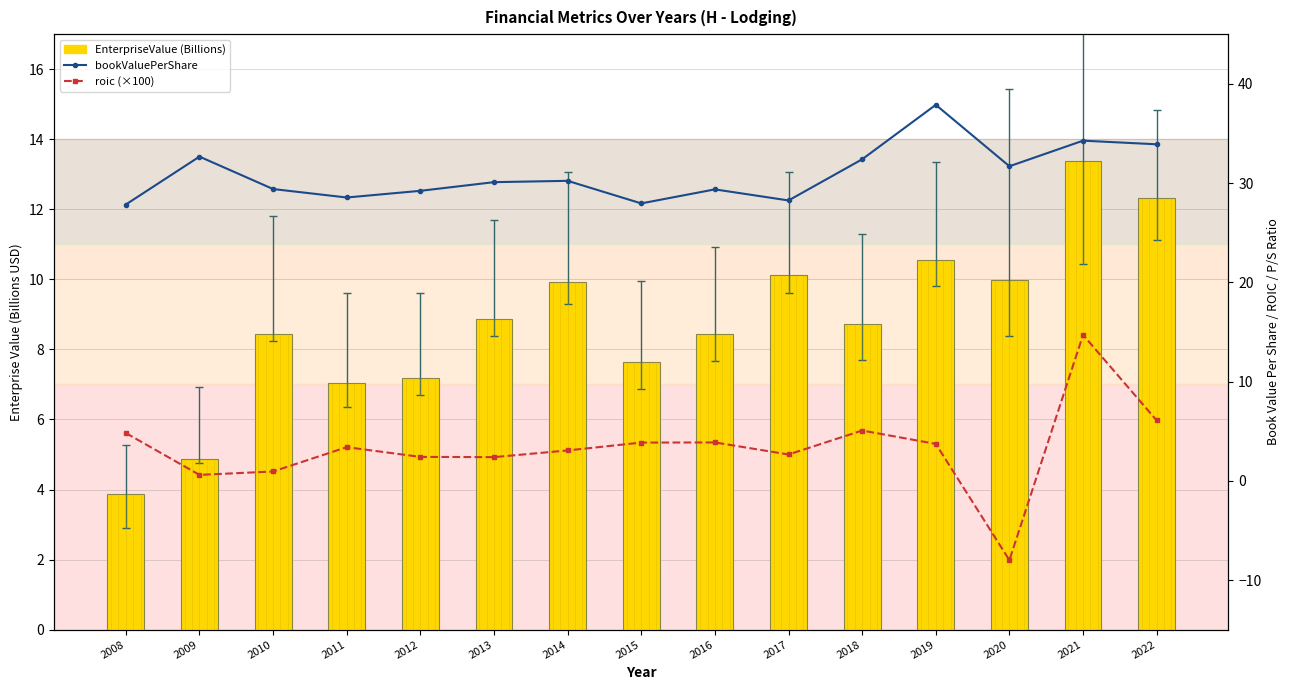

What is the sum of the EnterpriseValue (Billions) values at 2011 and 2017?

17.2